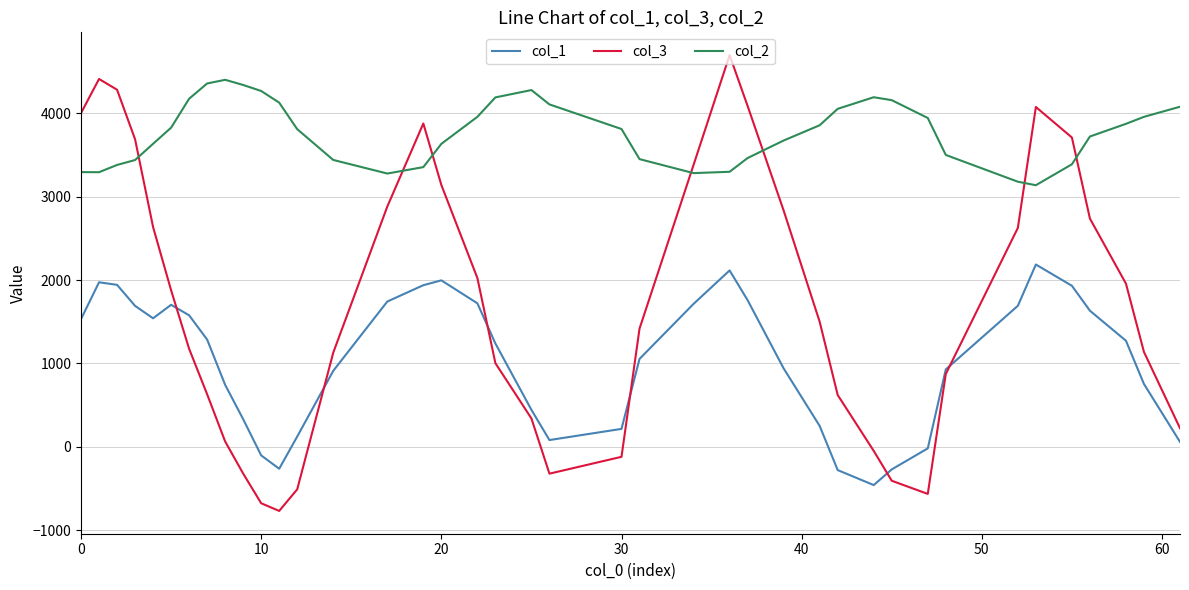

Which series has the largest range (max minus min)?

col_3